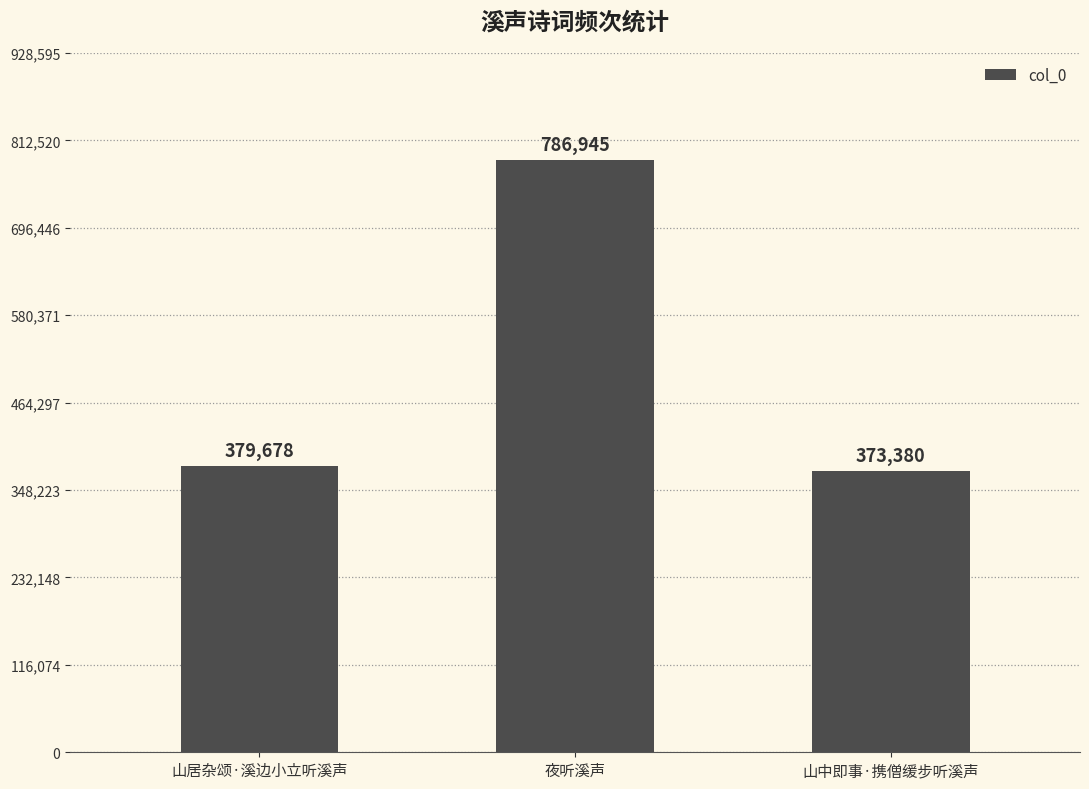

How many bars are there in total?

3